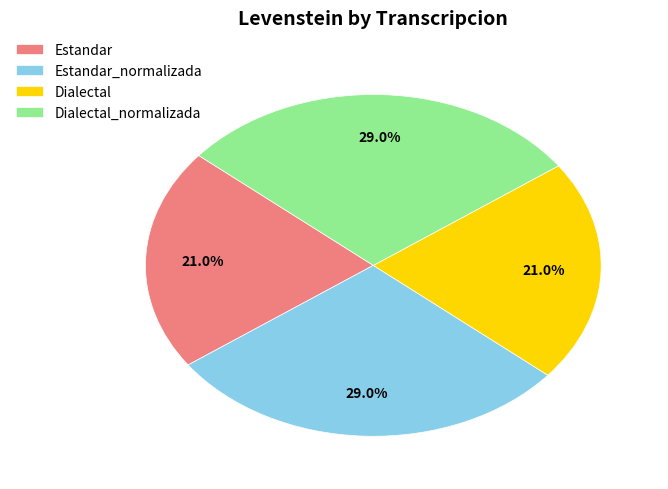

Count the number of slices in the pie.

4